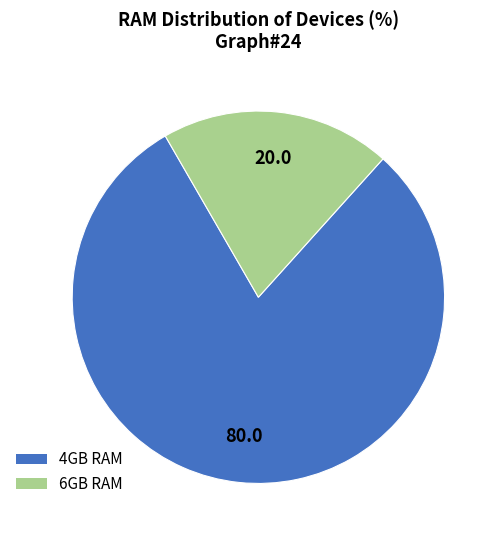

Does 6GB represent more than half of the total?

No